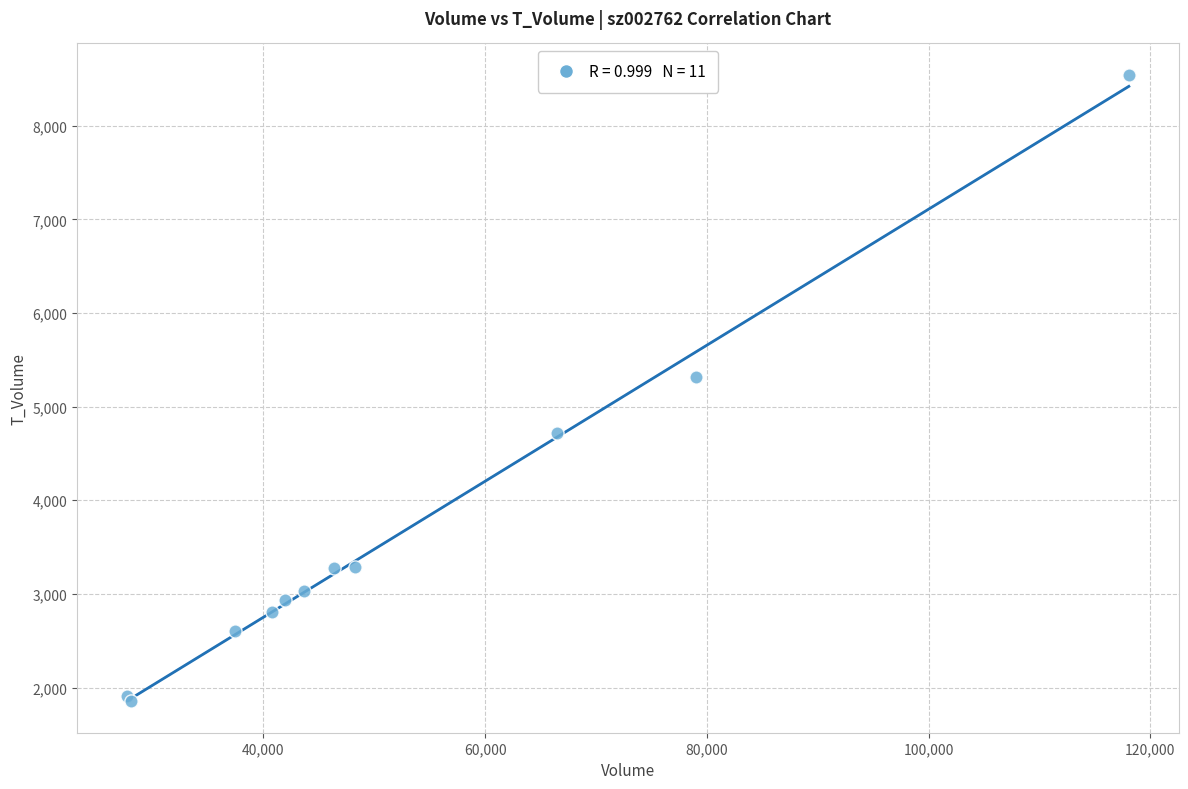

What Y value in the scatter plot is closest to 5198?

5318